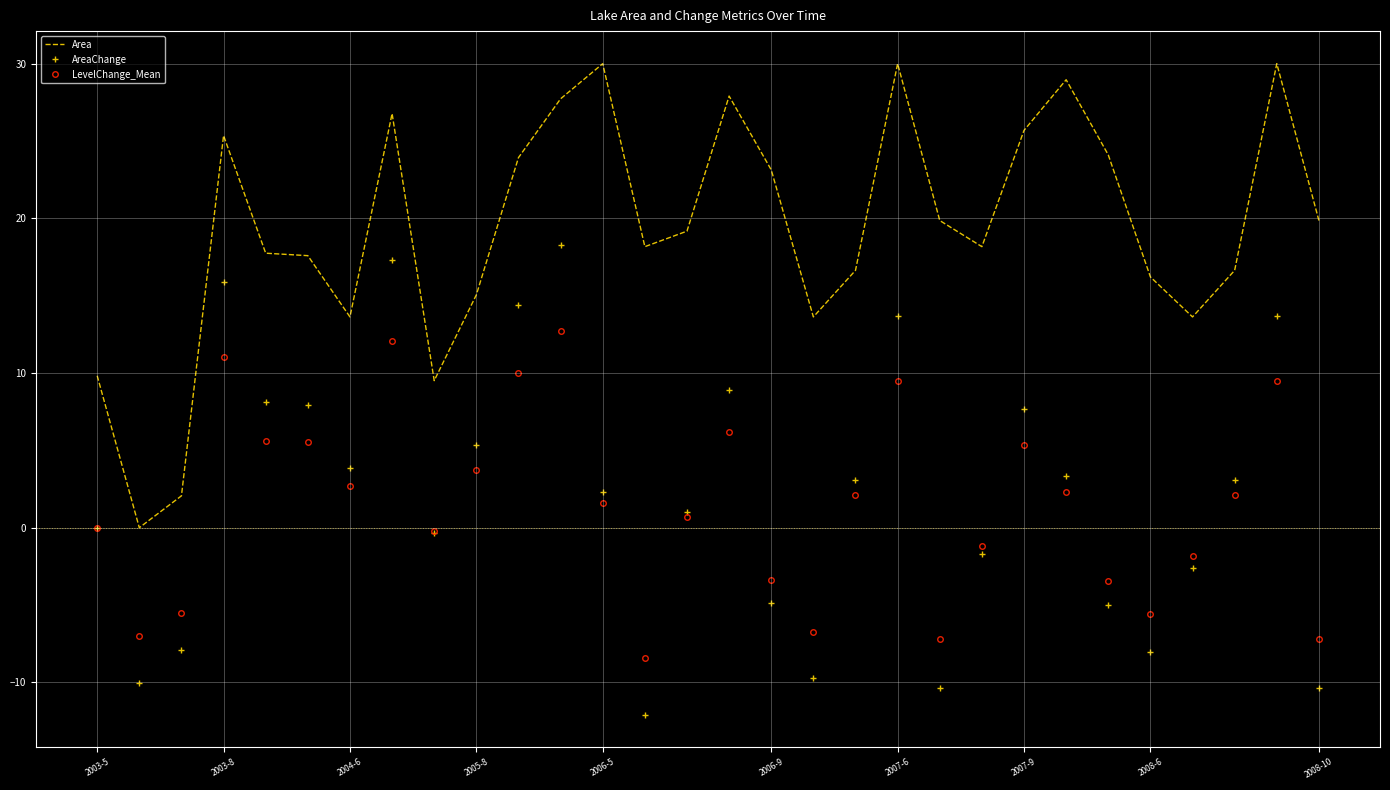

Which series ends up on top after the final intersection of AreaChange and LevelChange_Mean?

LevelChange_Mean